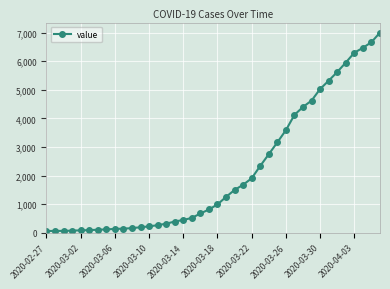

What is the difference between the maximum and second lowest values?

6933